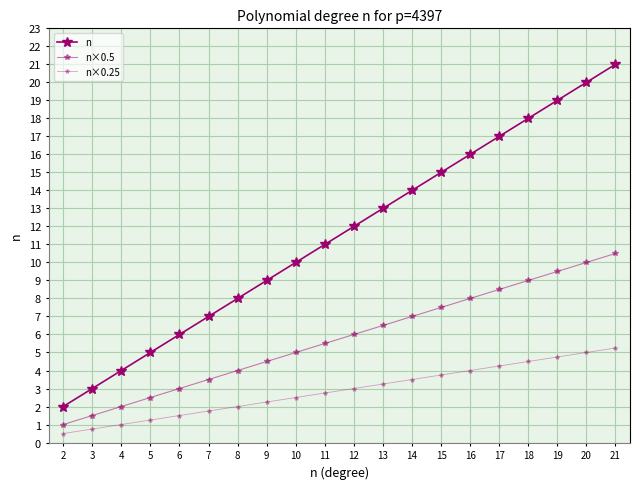

Read the n value at 20.

20.0